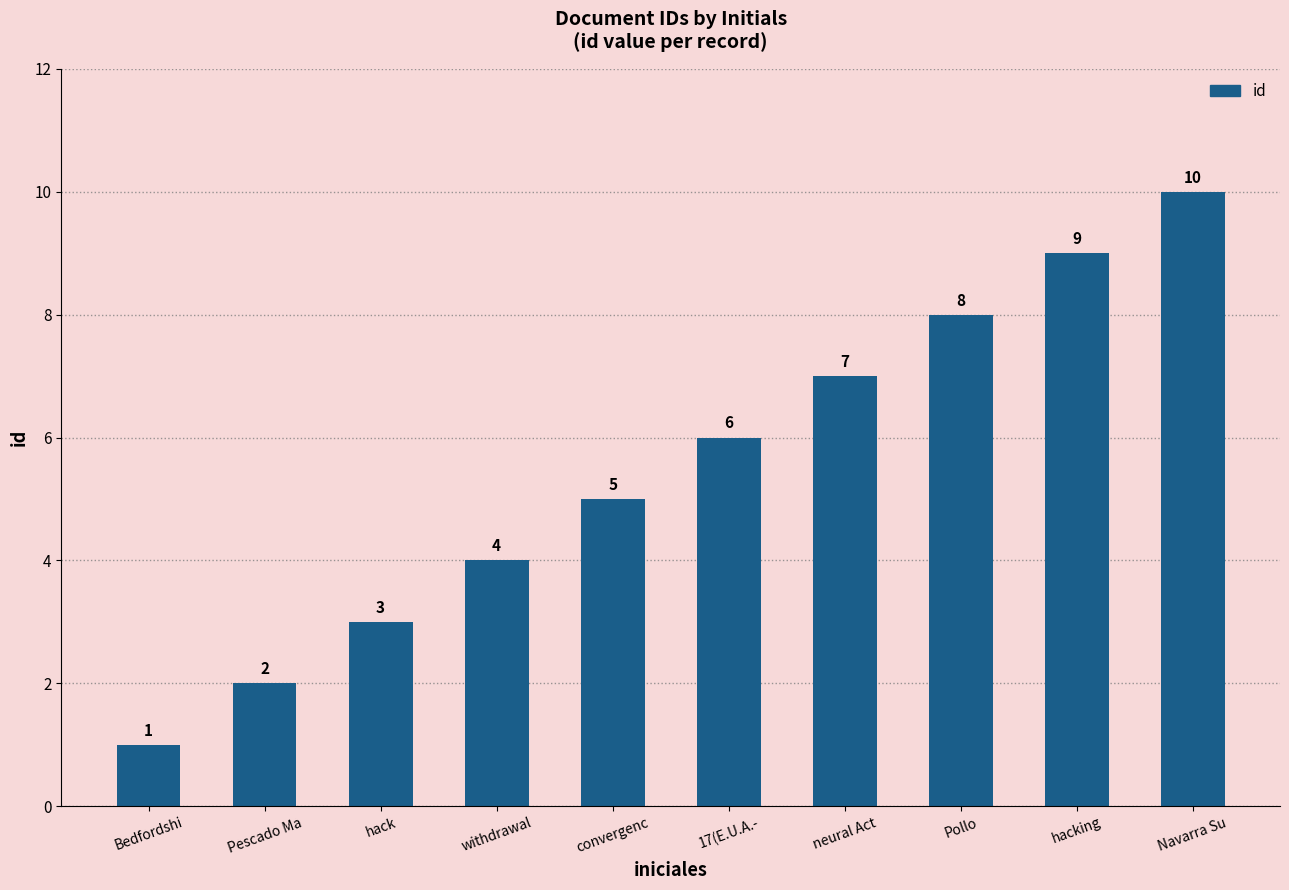

What is the greatest value displayed?

10